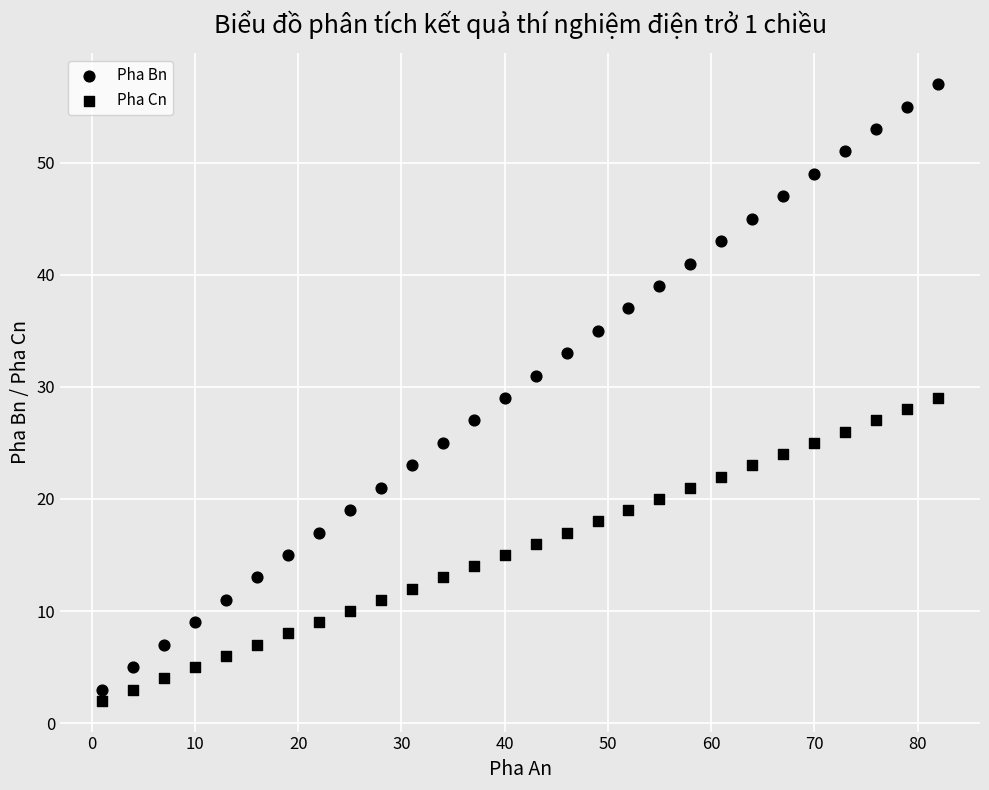

How many points are shown in the scatter plot?

56